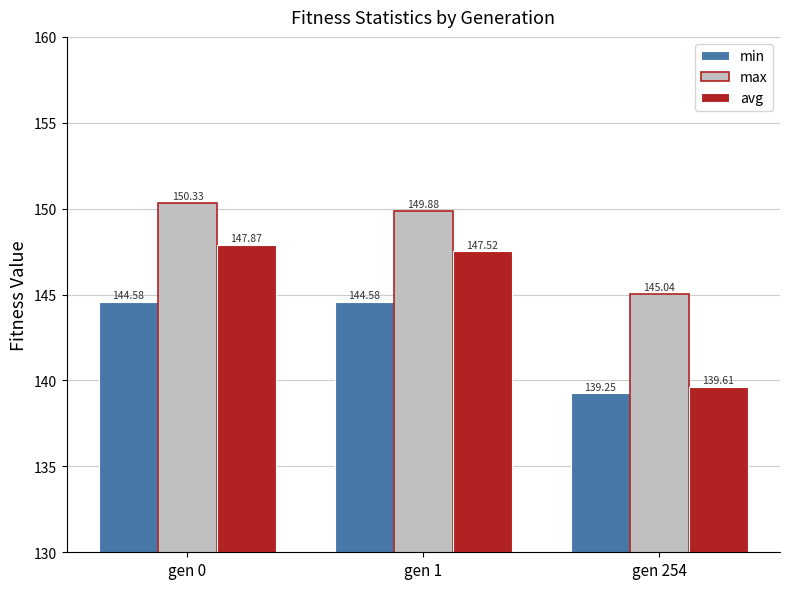

Rank the series at gen 254 from highest to lowest value.

max, avg, min